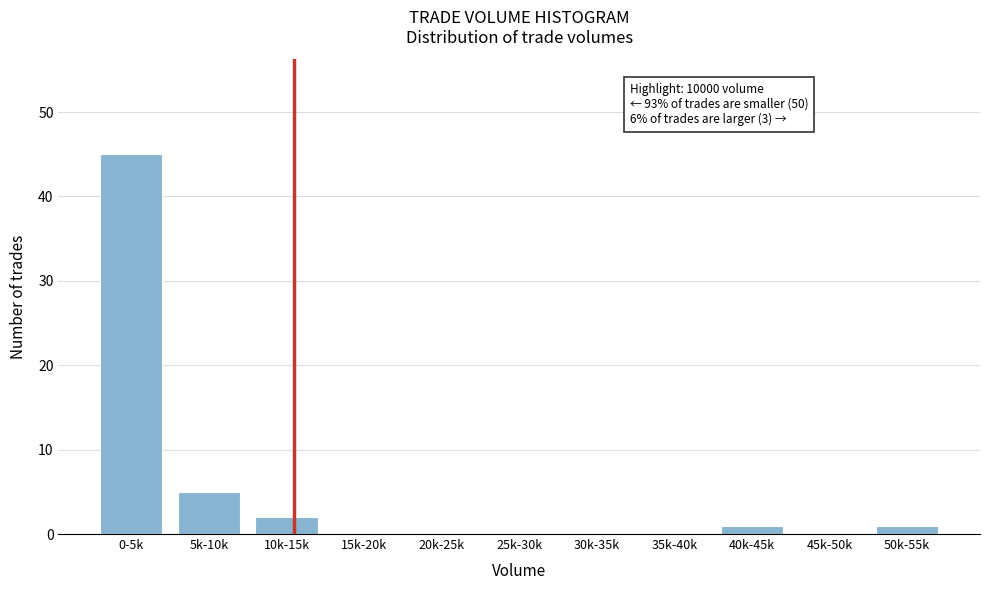

Reading right to left, extract all data points from this chart.

50k-55k=1	45k-50k=0	40k-45k=1	35k-40k=0	30k-35k=0	25k-30k=0	20k-25k=0	15k-20k=0	10k-15k=2	5k-10k=5	0-5k=45